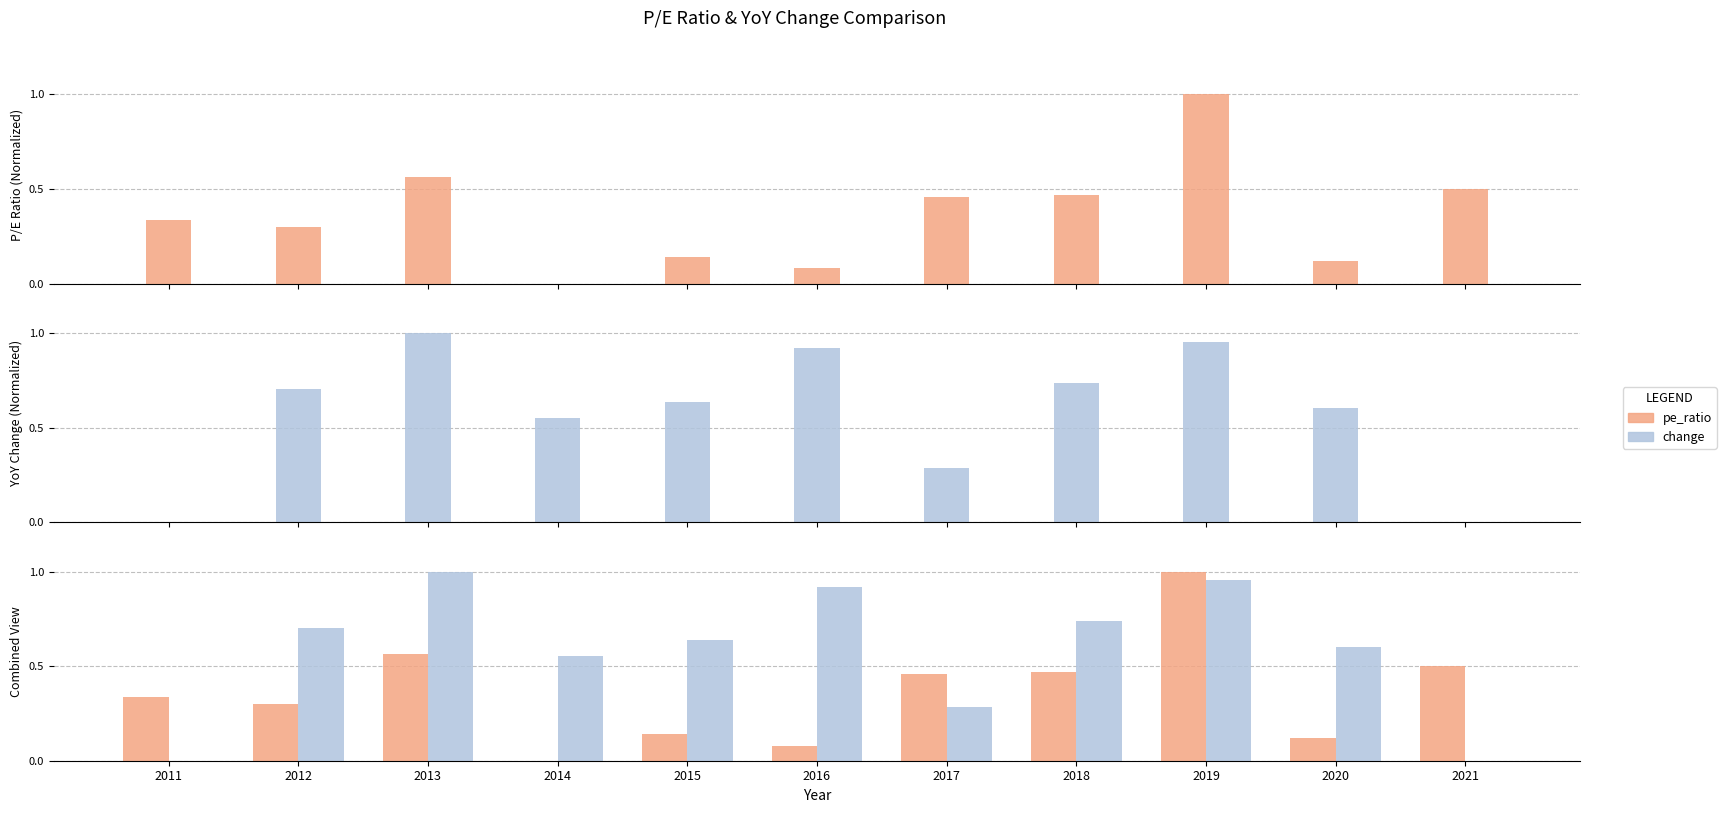

What is the difference between the maximum and minimum values in the pe_ratio series?

1.0